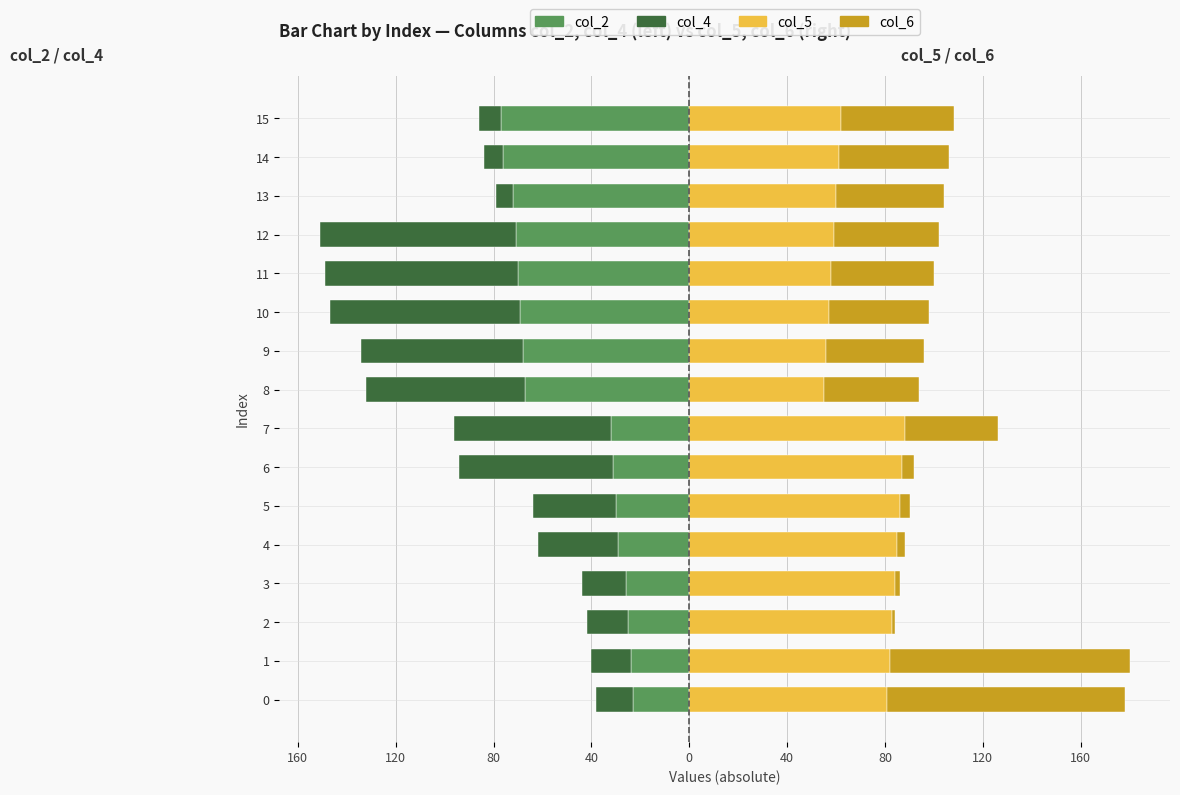

Where is col_6 nearest to the value 49?

15